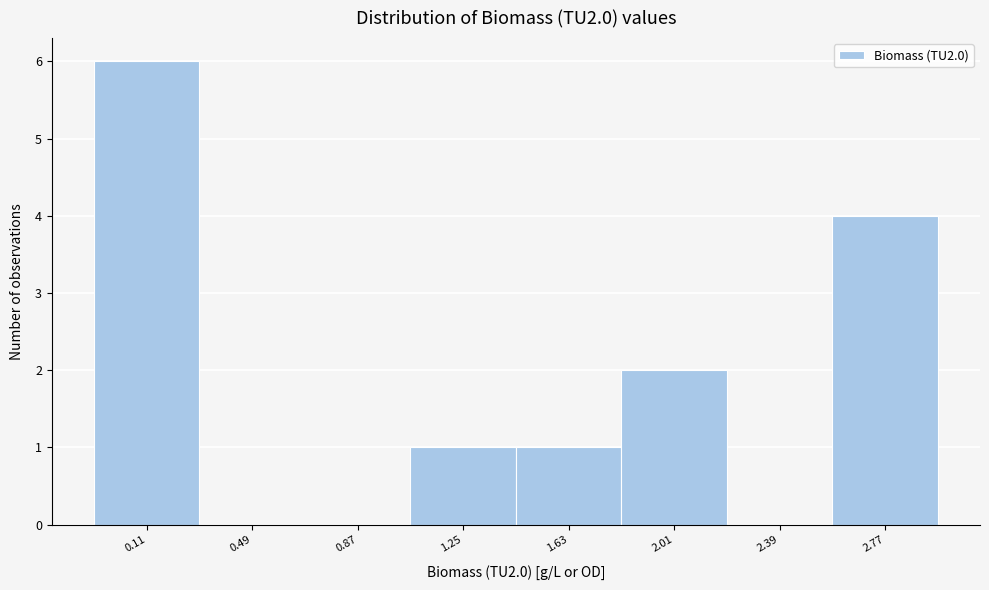

Reading right to left, transcribe all the data shown in this chart.

2.77=4	2.39=0	2.01=2	1.63=1	1.25=1	0.87=0	0.49=0	0.11=6